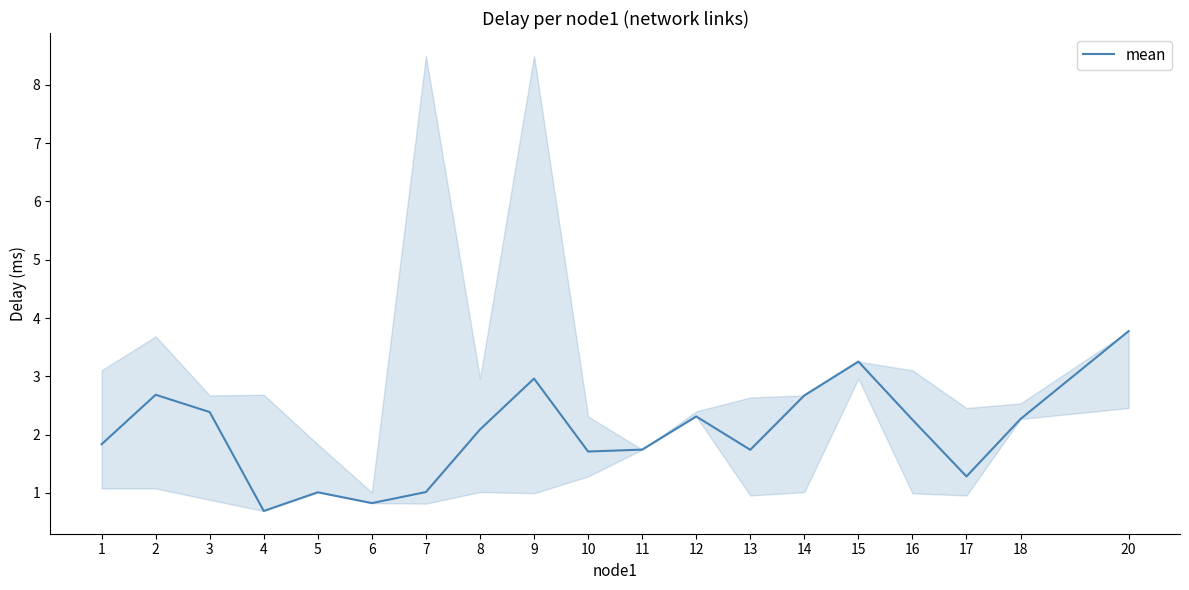

What is the smallest value displayed?

0.7